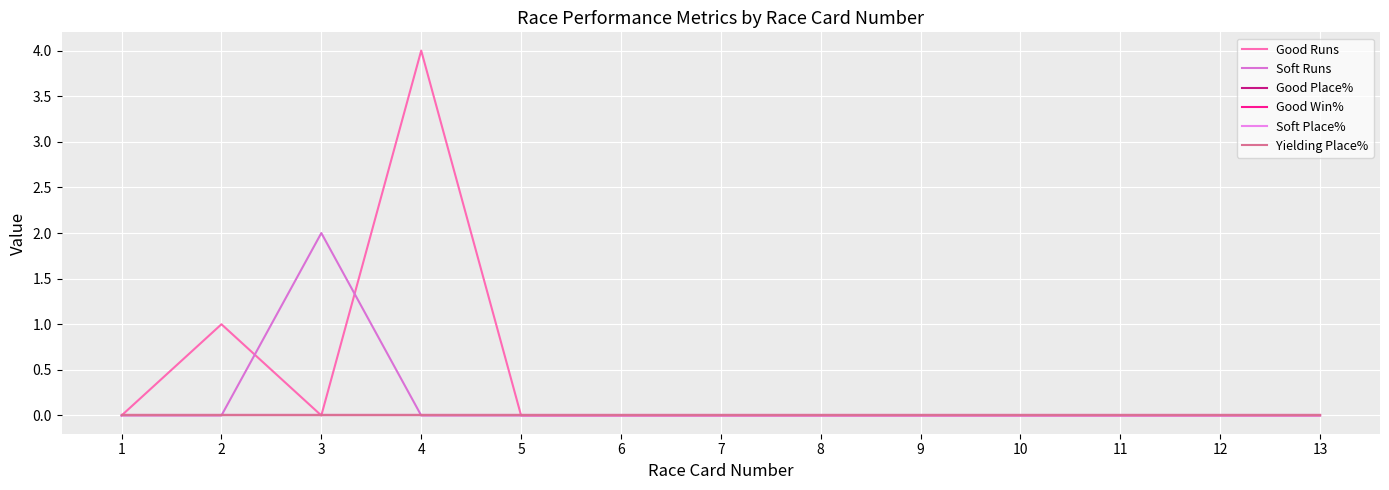

True or false: Yielding Place% and Soft Place% intersect in this chart.

False